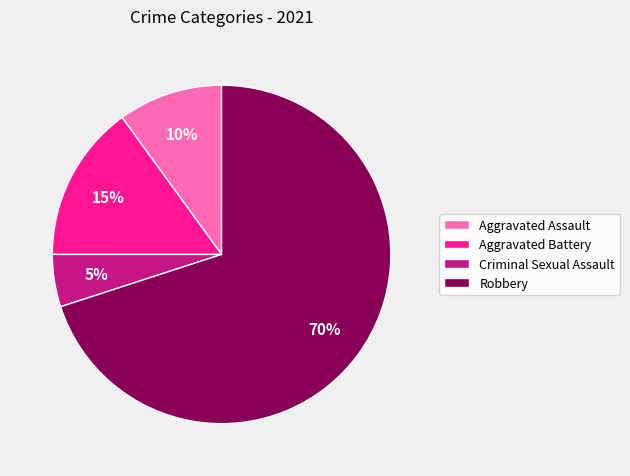

To the nearest percent, what is the average slice percentage?

25%